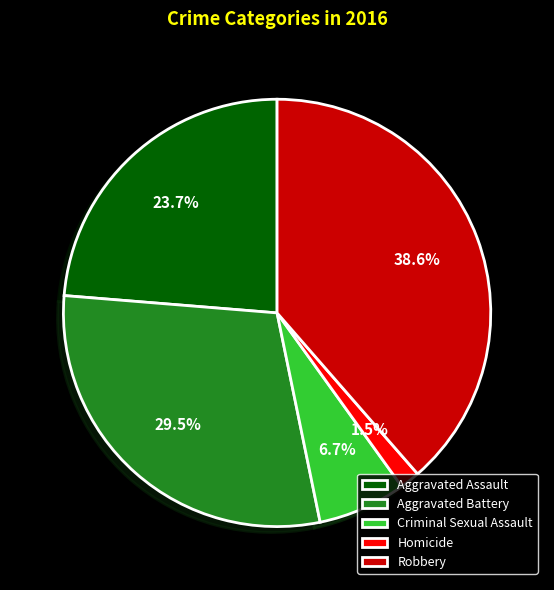

How many slices are in this pie chart?

5